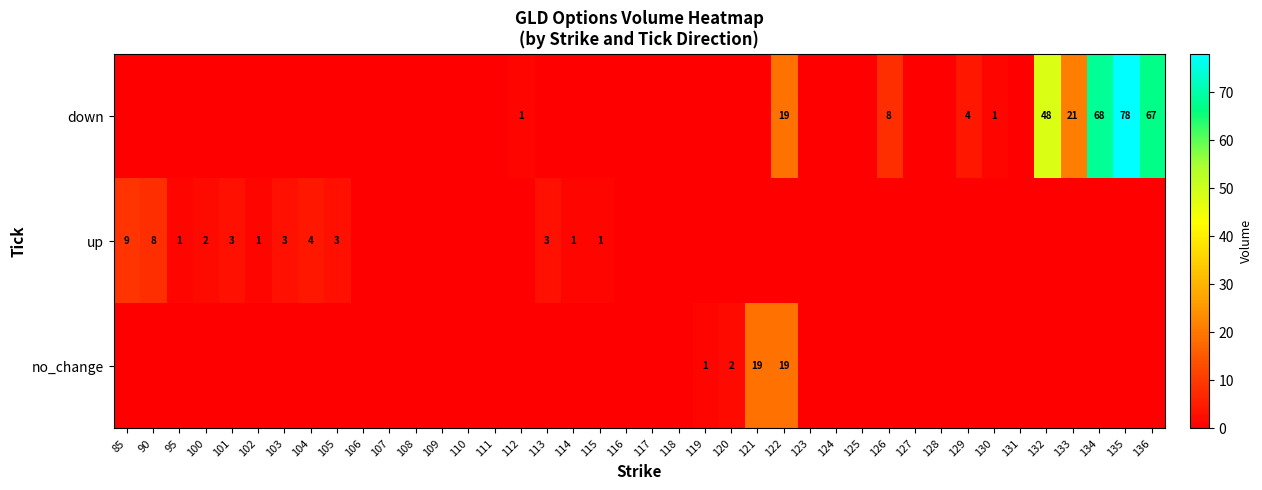

At which label does down reach its peak?

135